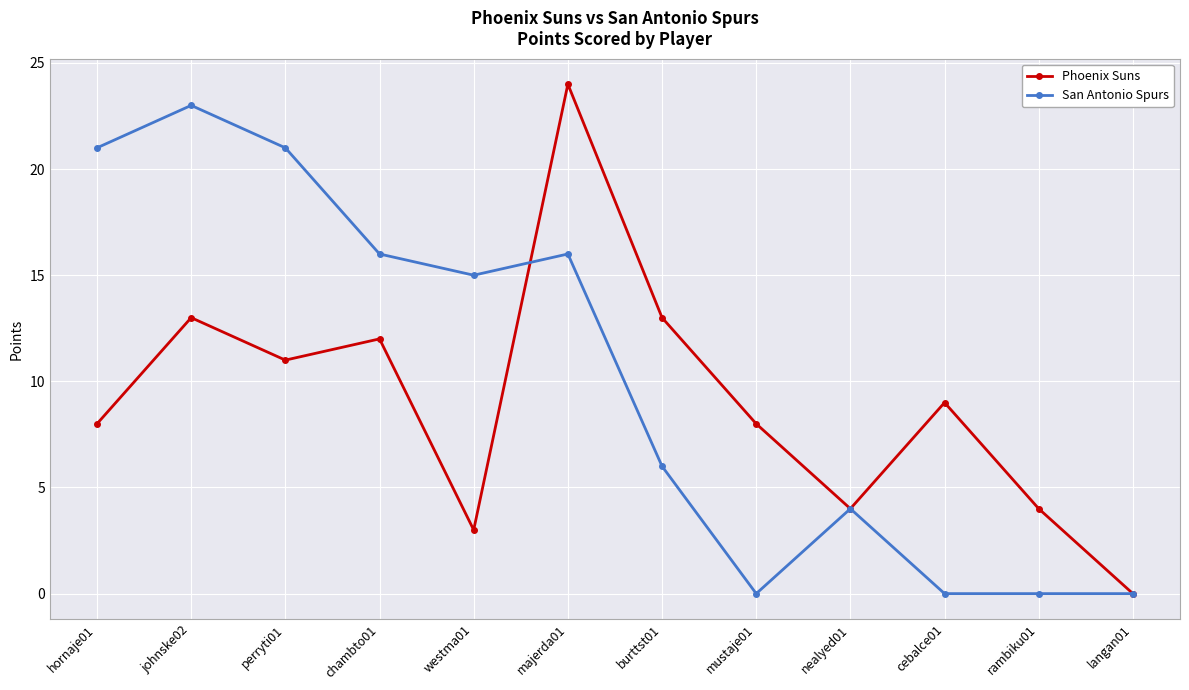

Is this an area chart (filled region under the line)?

No